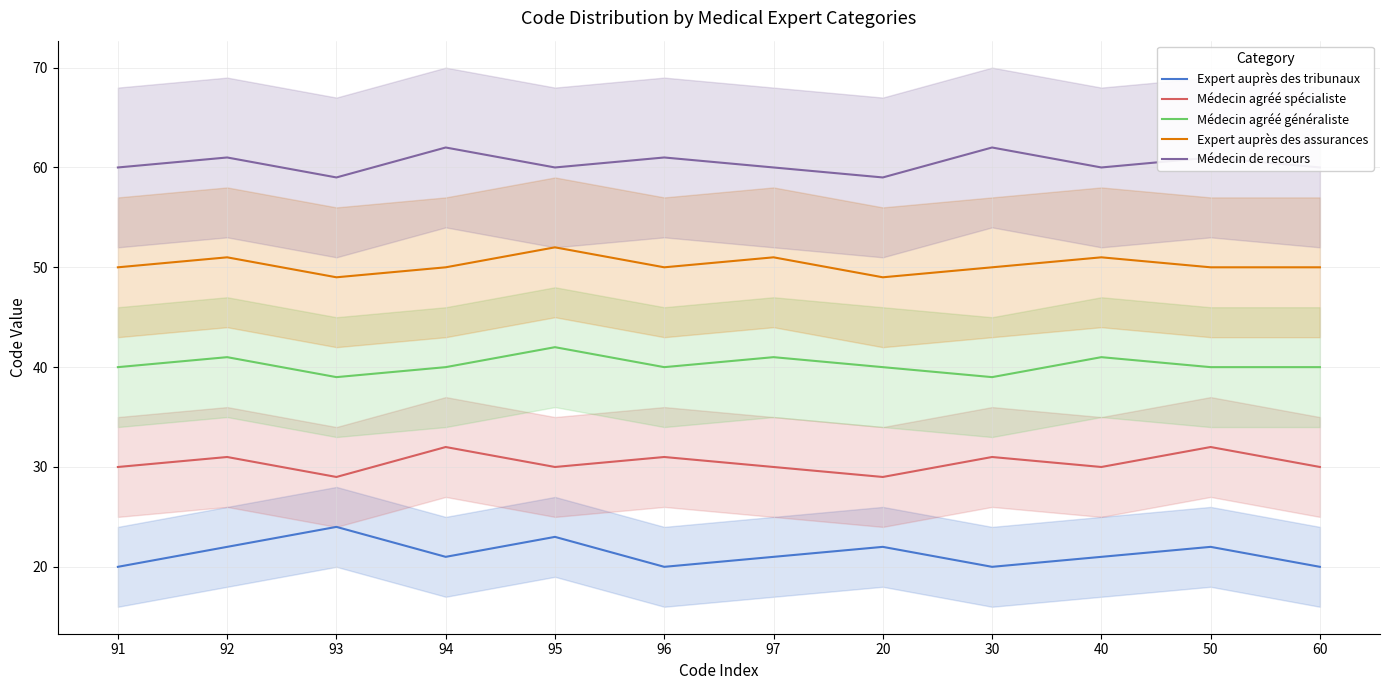

Which series changed the most between 96 and 97?

Expert auprès des tribunaux